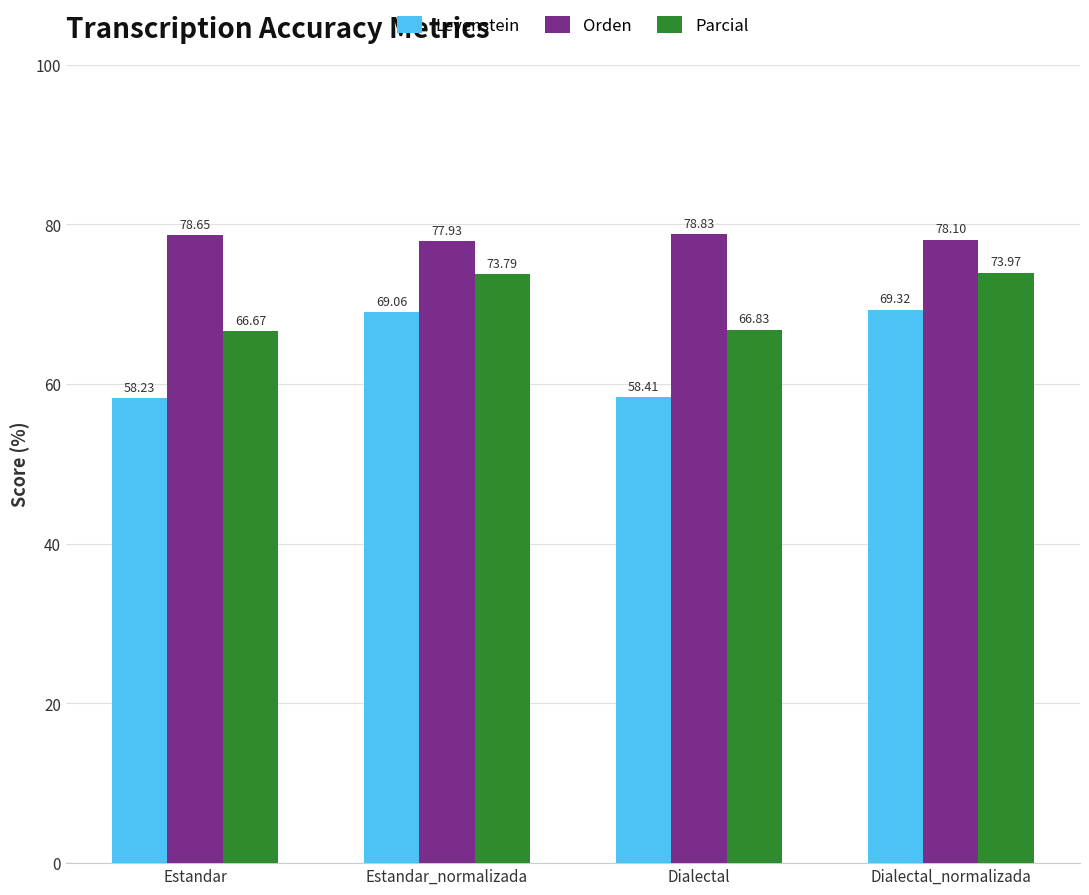

How many bars are there in each group?

3